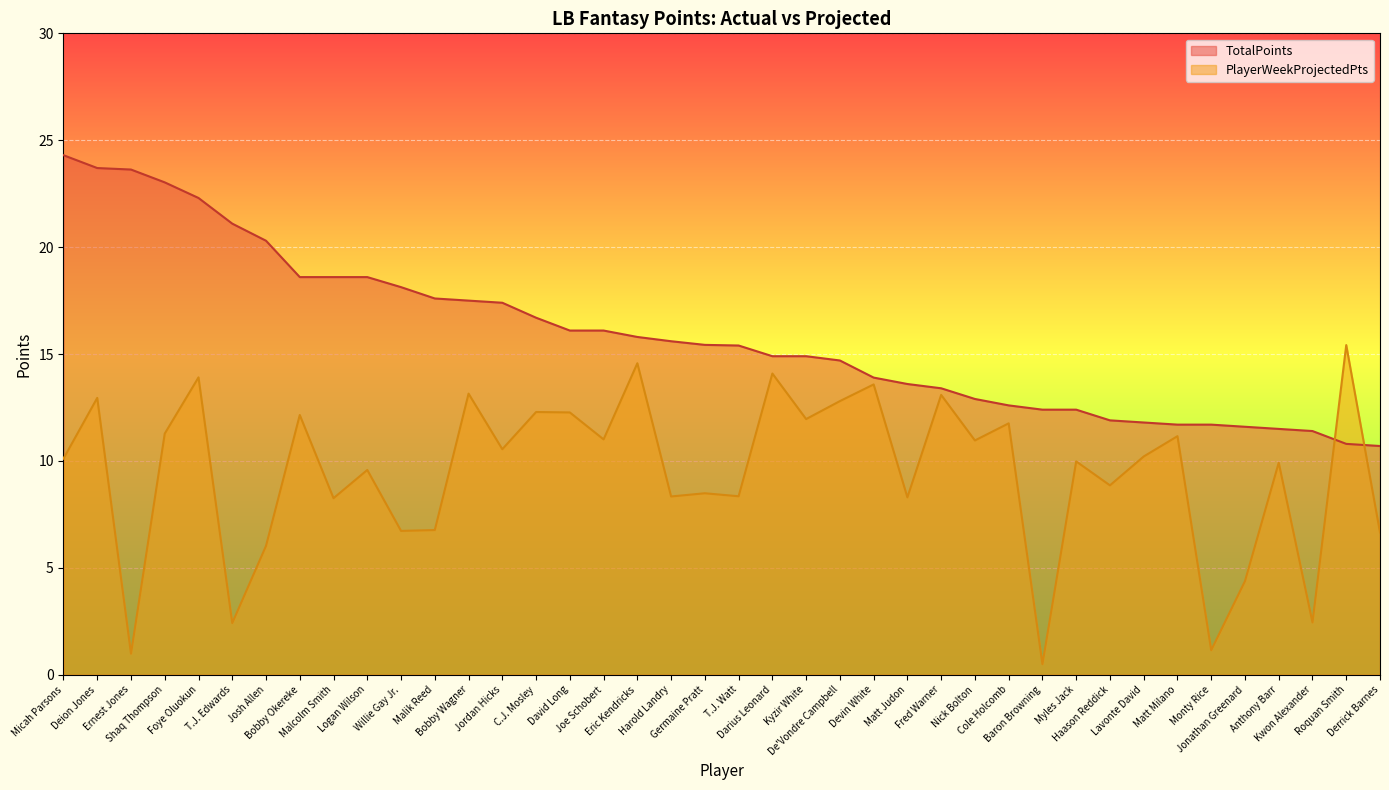

Which category has the highest value in the TotalPoints series?

Micah Parsons